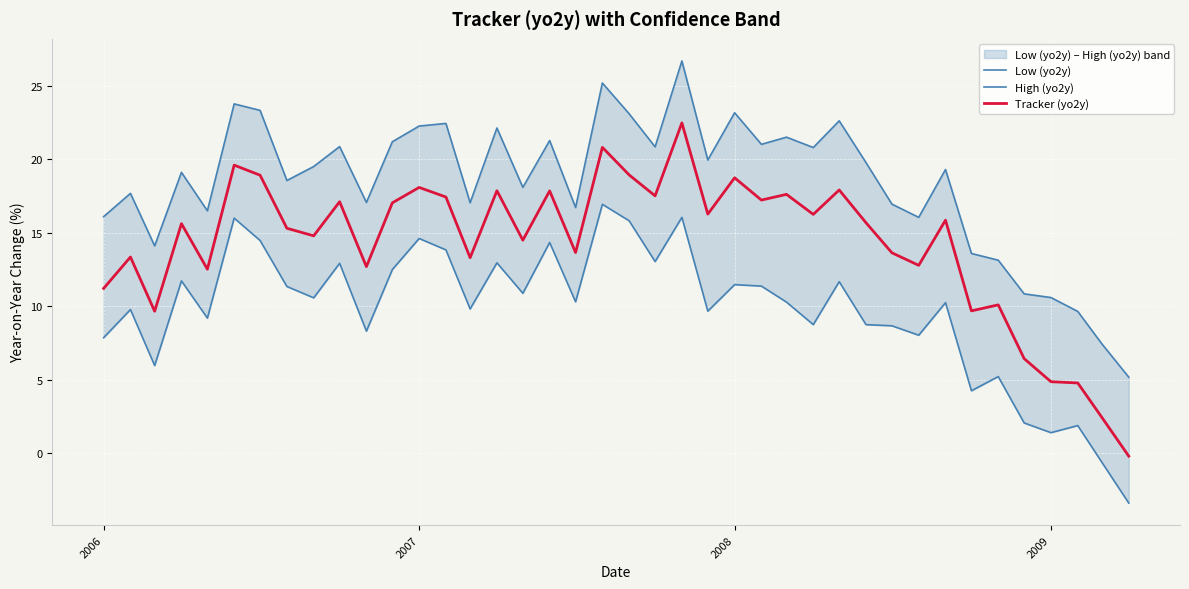

True or false: Tracker (yo2y) has a value of 4.9 at 2009.

True